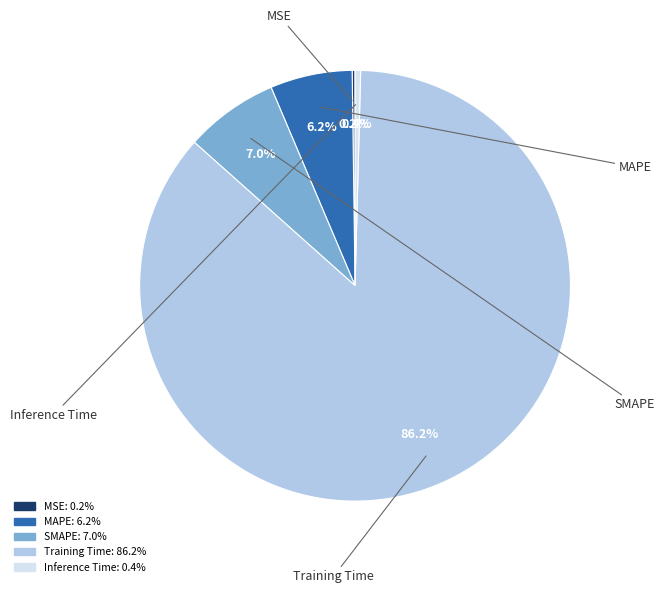

Is MAPE the majority of the pie?

No